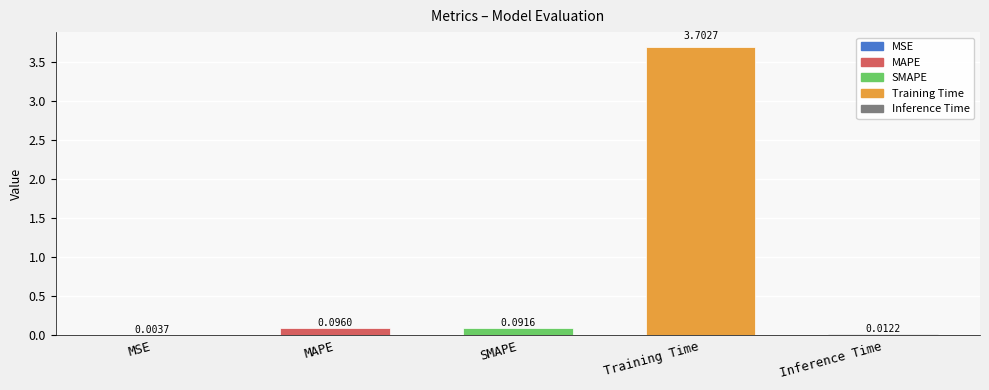

Which label corresponds to the largest value in the chart?

Training Time